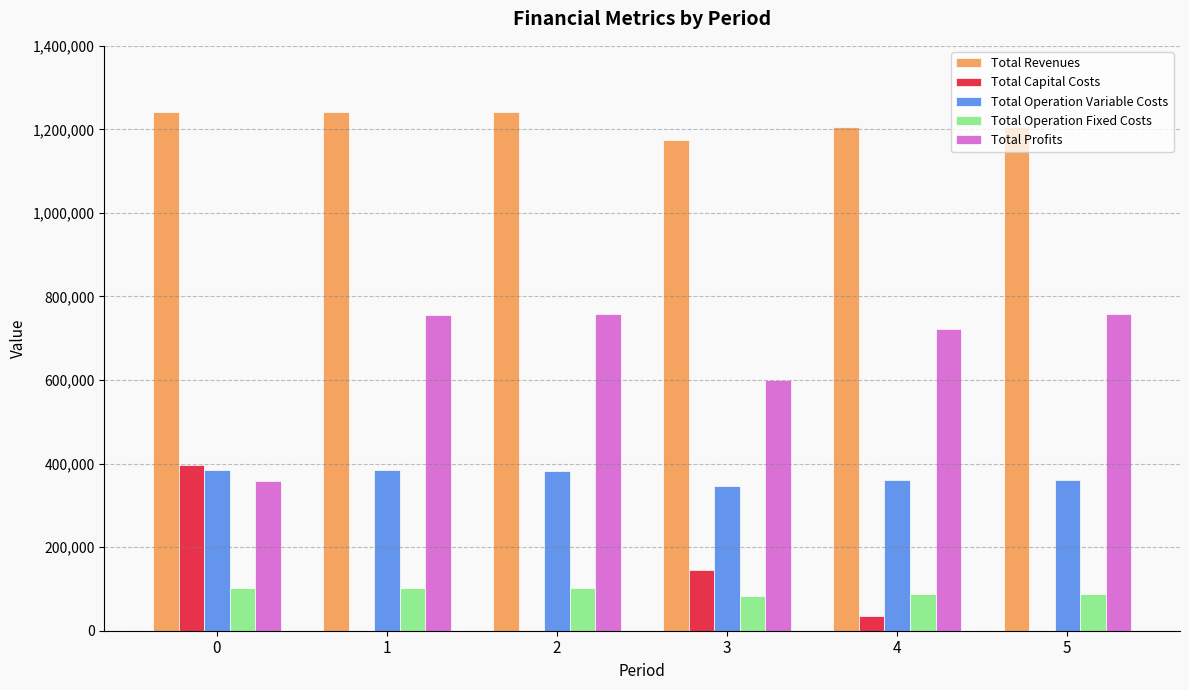

The Total Operation Variable Costs series shows 201299.9 at 0. True or false?

False